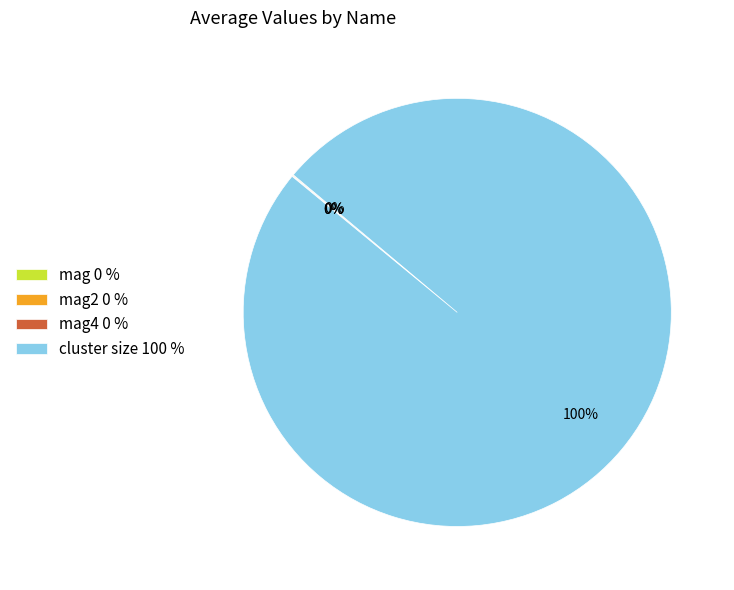

Which category has the biggest portion of the pie?

cluster size 100 %